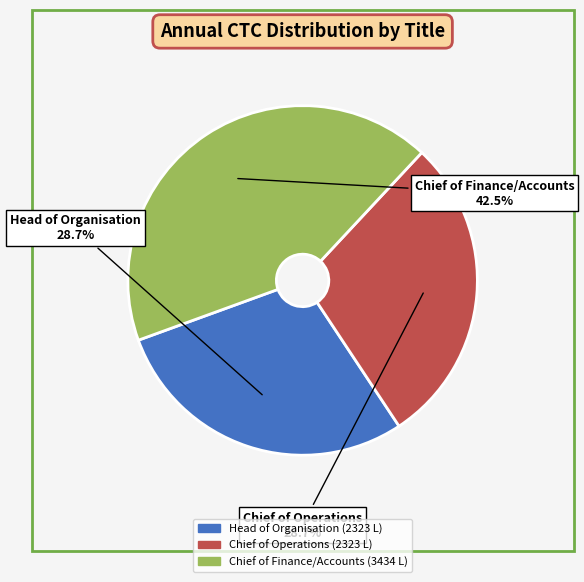

Approximately how many times larger is the value at Head of Organisation compared to Chief of Finance/Accounts?

0.7